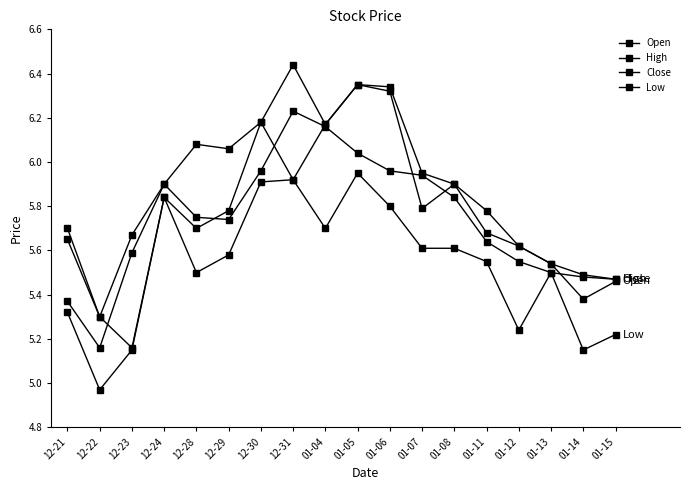

Count the number of data series in this chart.

4